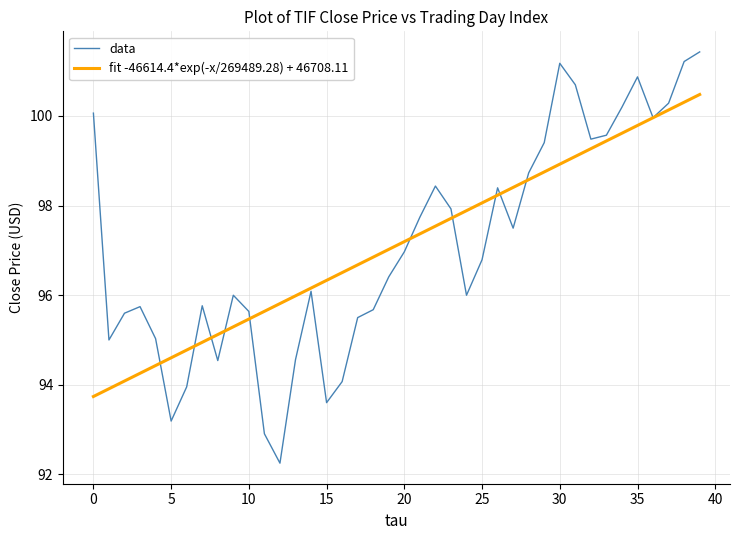

Which series has the widest spread of values?

data